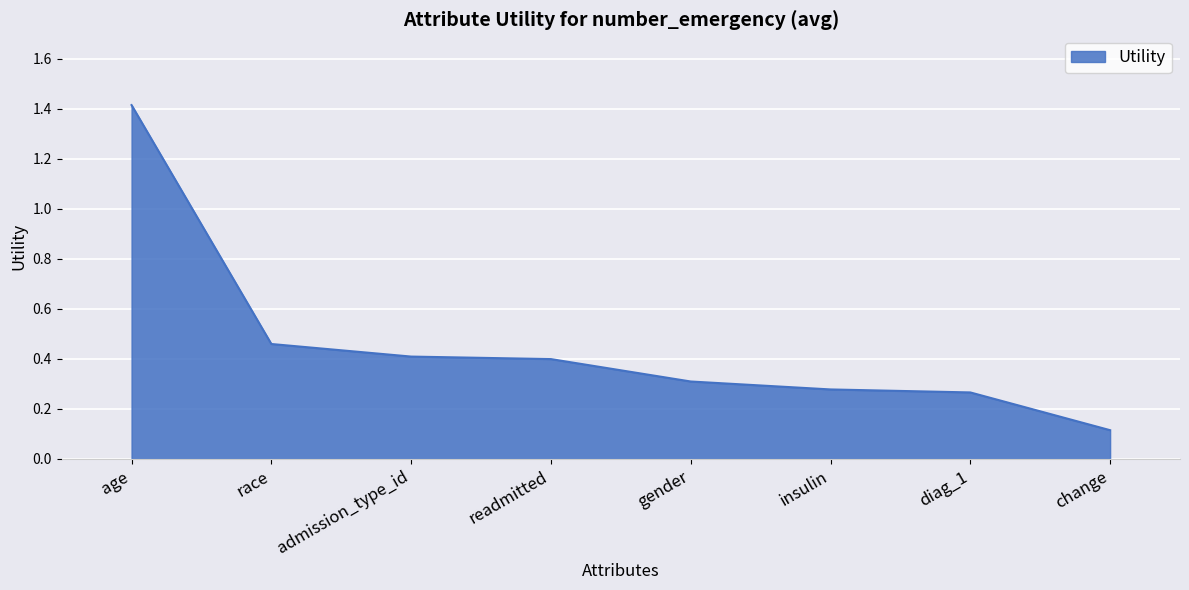

What position from the right is race?

7